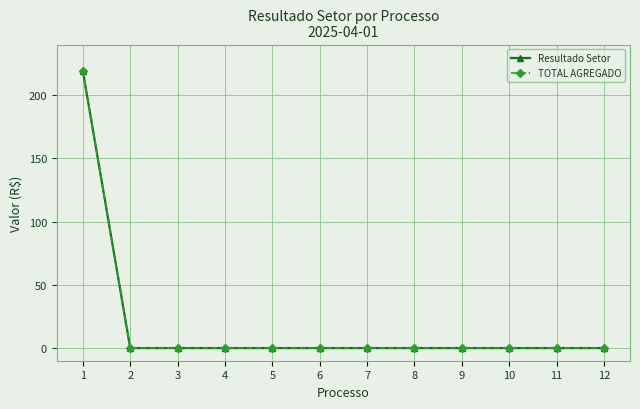

Which category has the highest value in the Resultado Setor series?

1